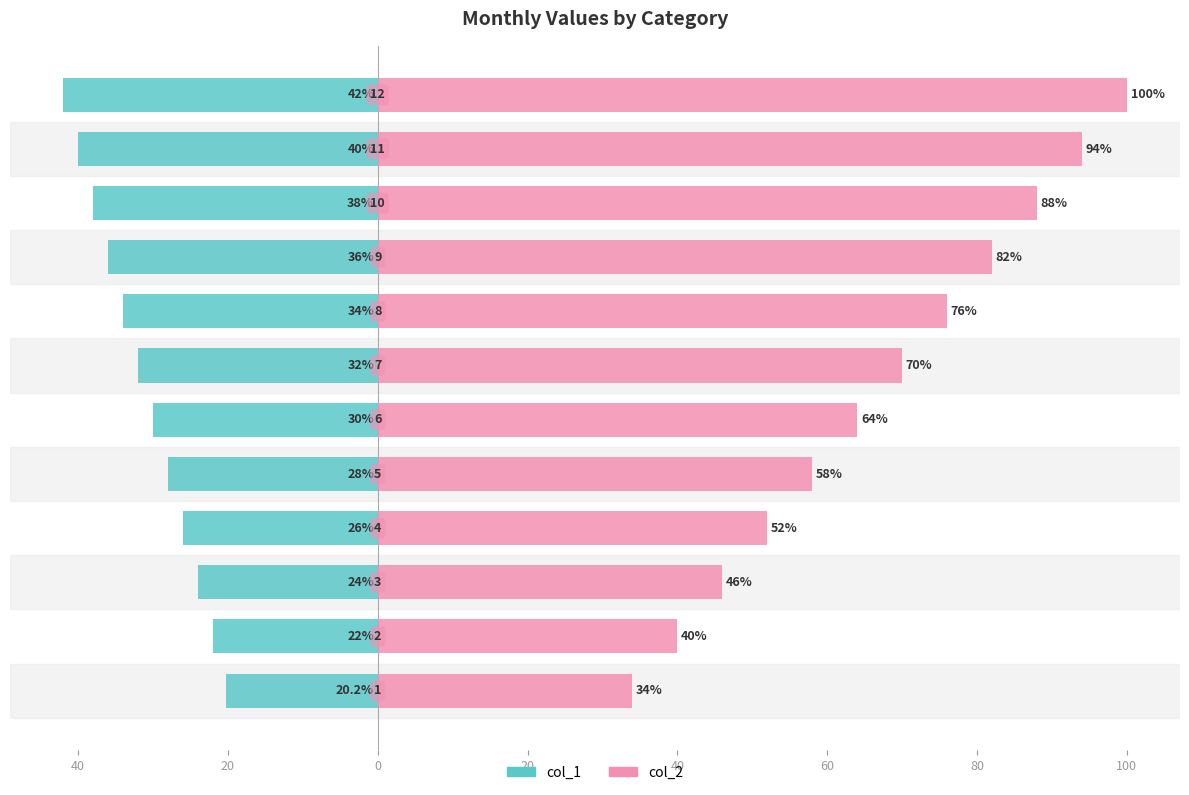

Between 60 and 60, which series saw the biggest shift?

col_2